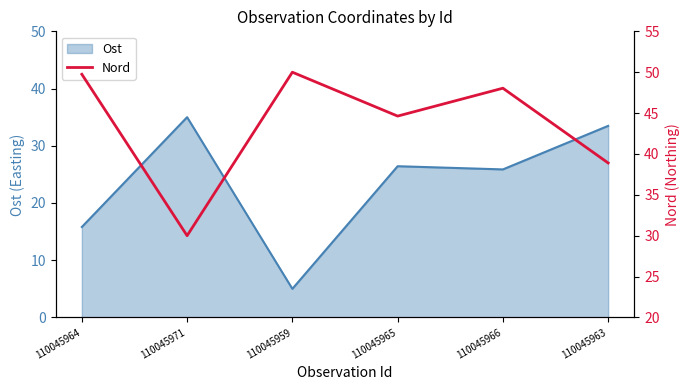

At which label does Ost reach its minimum?

110045959